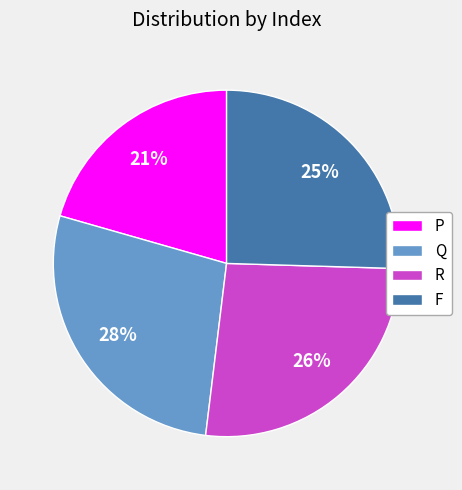

Combined, do R and P account for over 50%?

No